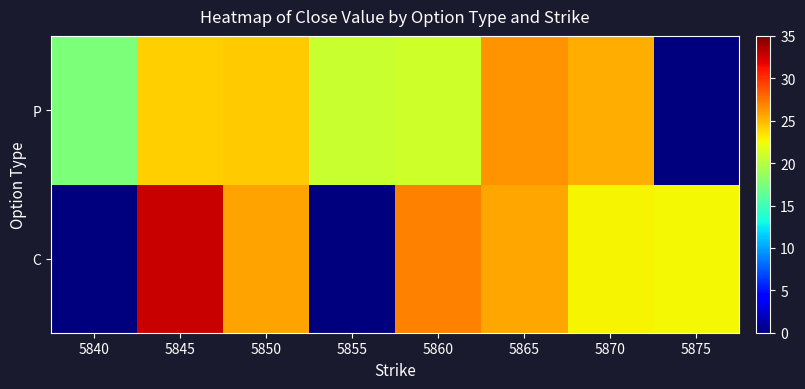

Reading right to left, list all the values displayed in this chart.

C: 5875=22.6	5870=22.8	5865=25.6	5860=27.1	5855=0.0	5850=25.7	5845=32.7	5840=0.0
P: 5875=0.0	5870=25.3	5865=26.3	5860=21.0	5855=20.8	5850=24.2	5845=24.2	5840=17.5